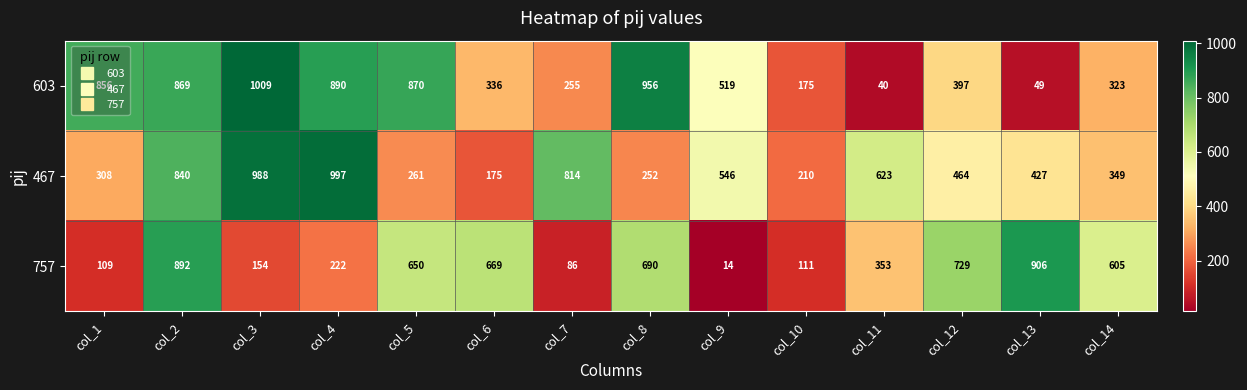

What is the sum of all 757 values?

6190